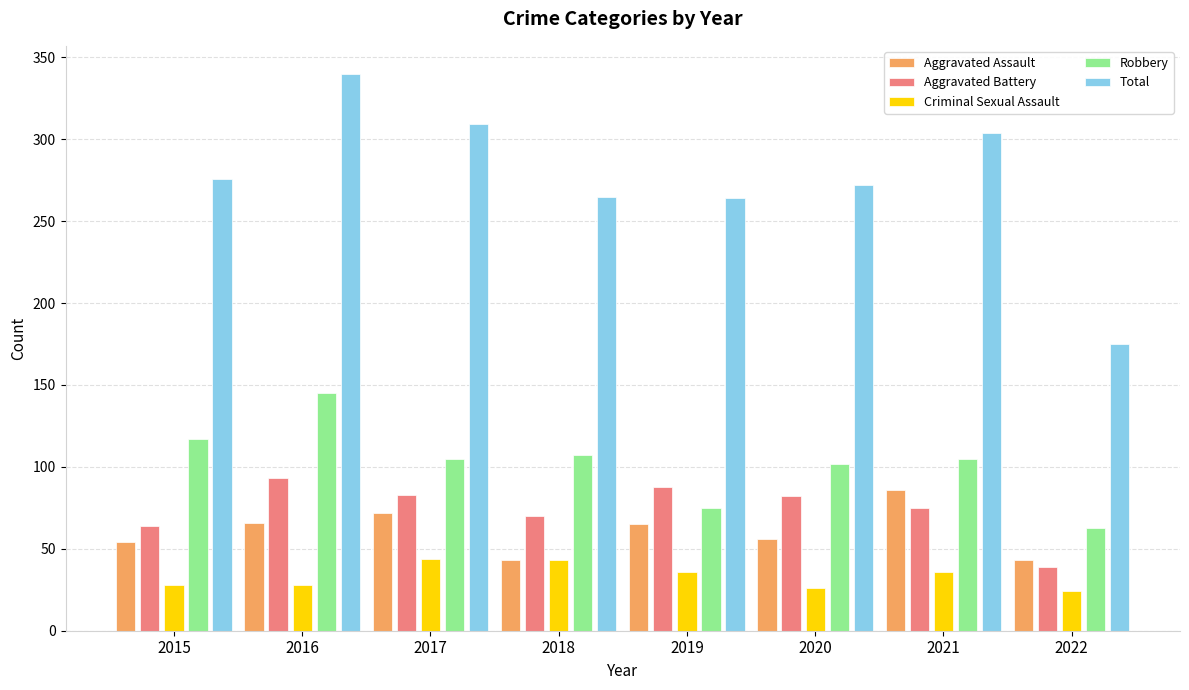

True or false: Aggravated Battery has a value of 82 at 2020.

True